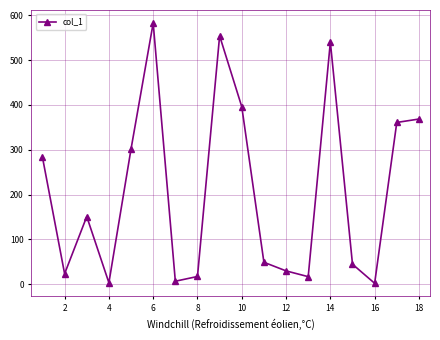

True or false: there are more than 2 points higher than both neighbors.

True